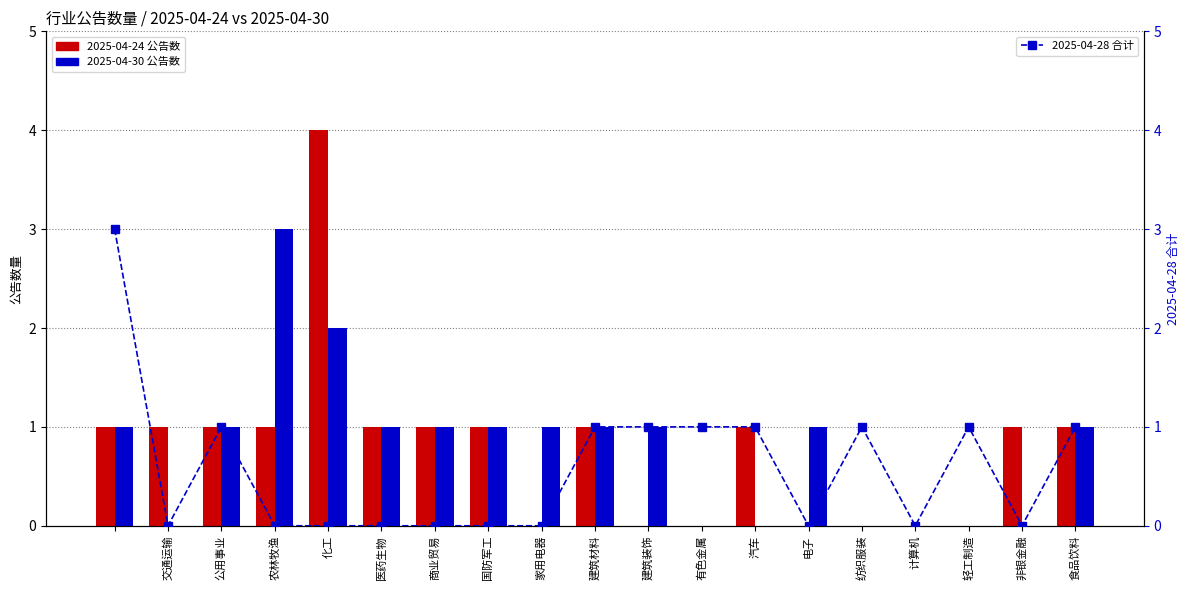

Reading right to left, what are all the values shown in this chart?

1	0	1	0	1	0	1	1	1	1	0	0	0	0	0	0	1	0	3